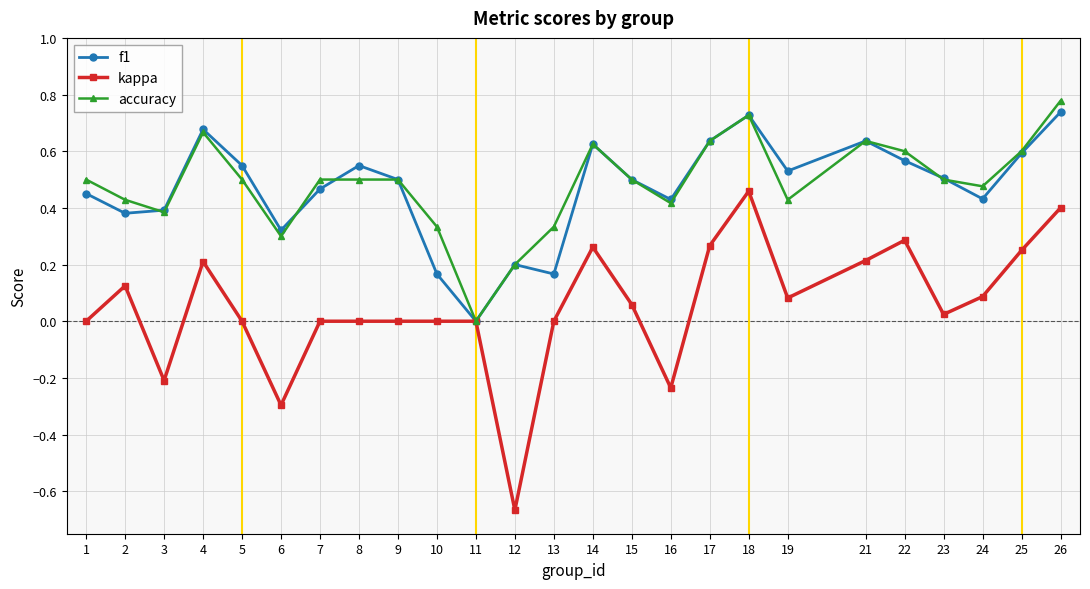

At which category does kappa reach its first local peak?

2